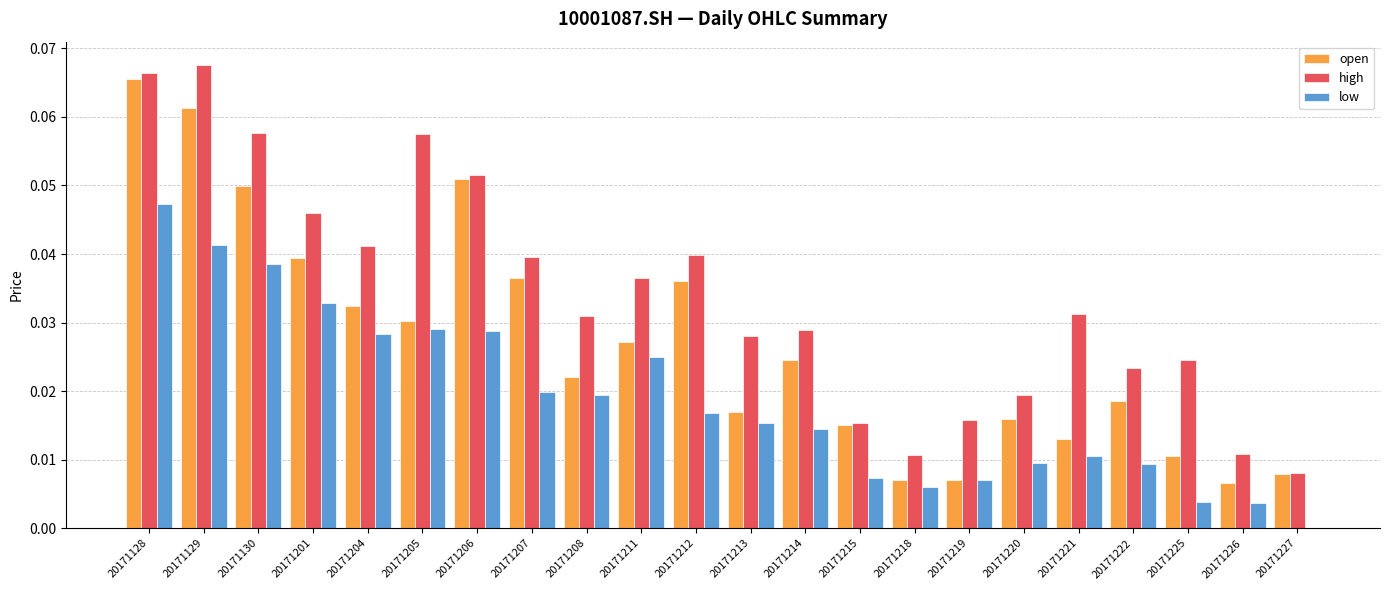

The value of open at 20171222 is 0.0. True or false?

True